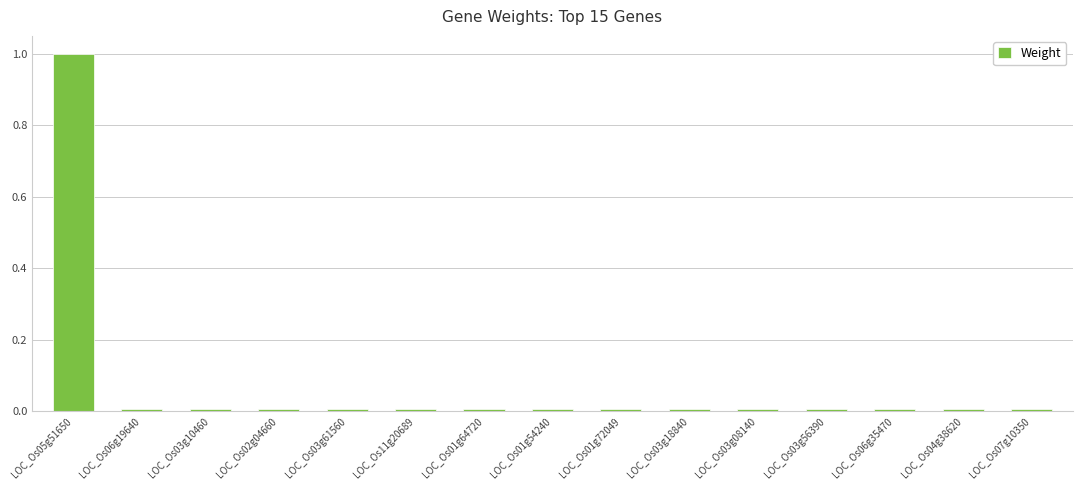

What position from the right is LOC_Os03g56390?

4